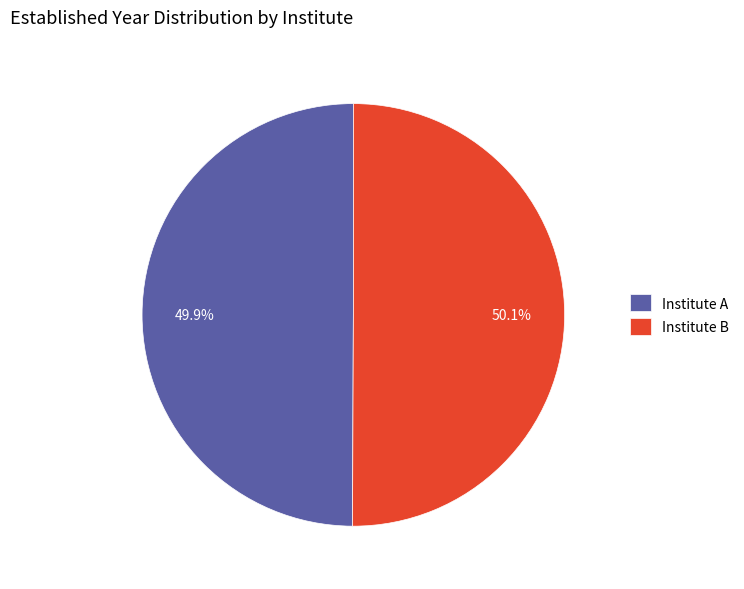

What percentage do Institute A and Institute B together represent?

100.0%